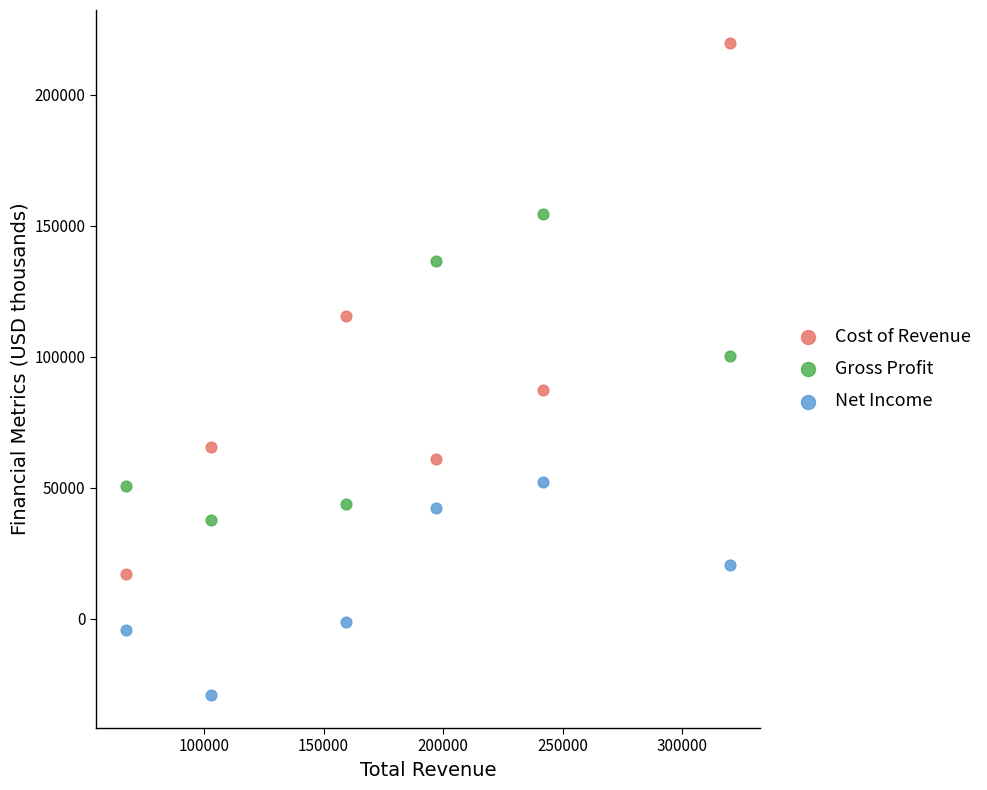

Which series contains the highest Y value?

Cost of Revenue